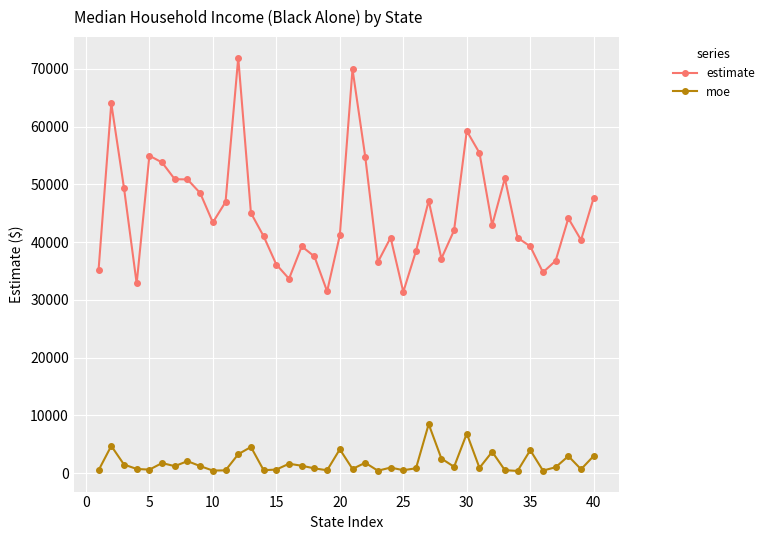

List the series in order of their overall mean, lowest first.

moe, estimate